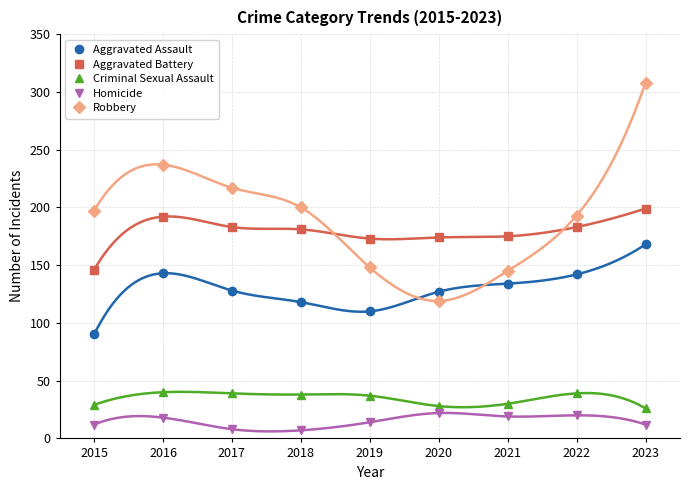

Reading left to right, list all the values displayed in this chart.

Aggravated Assault: 2015=90	2016=143	2017=128	2018=118	2019=110	2020=127	2021=134	2022=142	2023=168
Aggravated Battery: 2015=146	2016=192	2017=183	2018=181	2019=173	2020=174	2021=175	2022=183	2023=199
Criminal Sexual Assault: 2015=29	2016=40	2017=39	2018=38	2019=37	2020=28	2021=30	2022=39	2023=26
Homicide: 2015=12	2016=18	2017=8	2018=7	2019=14	2020=22	2021=19	2022=20	2023=12
Robbery: 2015=197	2016=237	2017=217	2018=200	2019=148	2020=119	2021=145	2022=193	2023=308